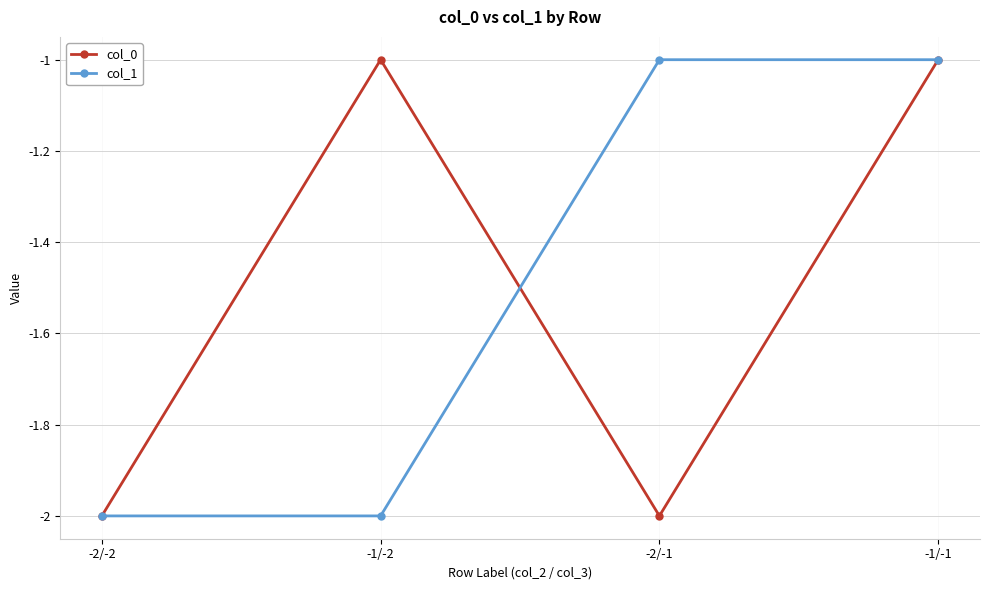

What is the sum of the col_0 values at -1/-1 and -2/-1?

-3